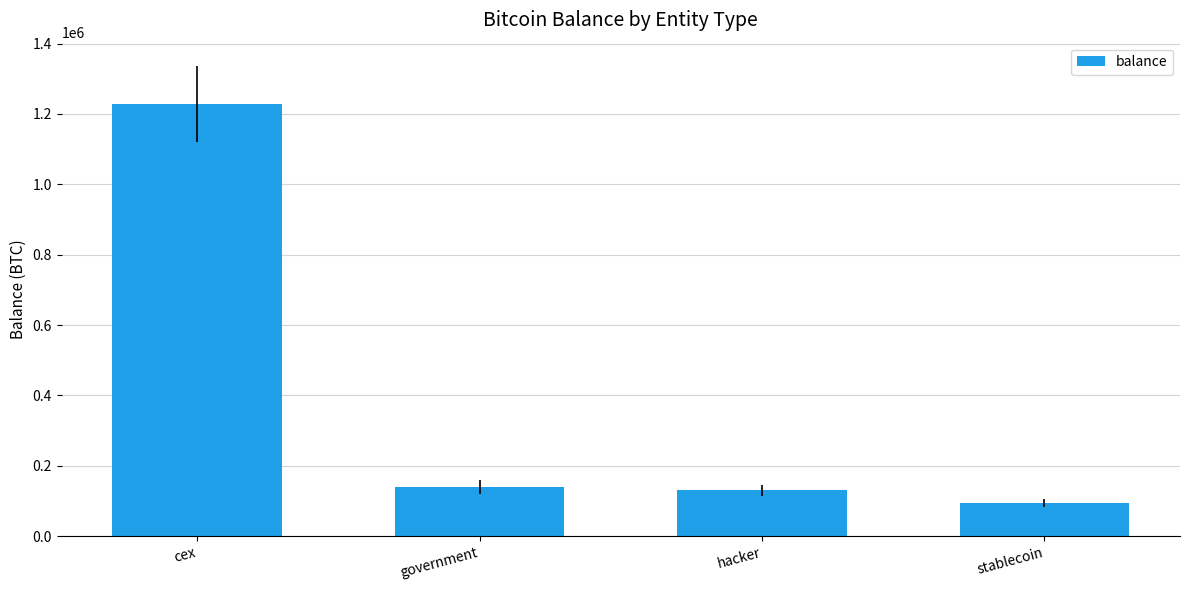

Reading right to left, list all the values displayed in this chart.

94643.5	130010.1	140398.4	1228532.1